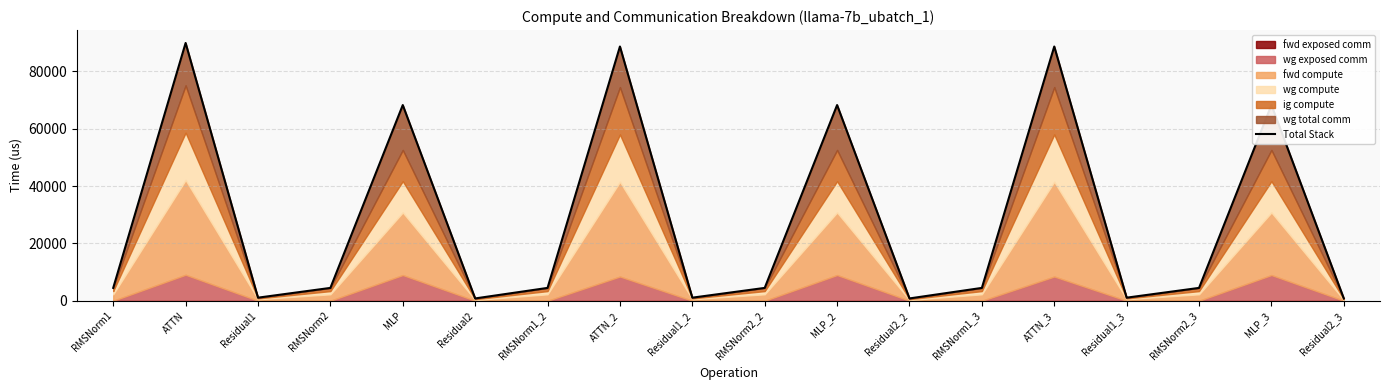

How many lines are shown in the chart?

1